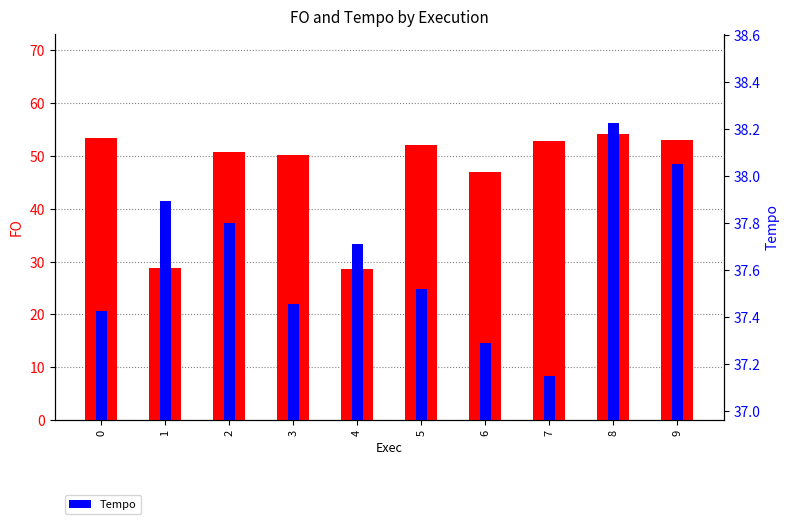

Count the number of categories in the chart.

10